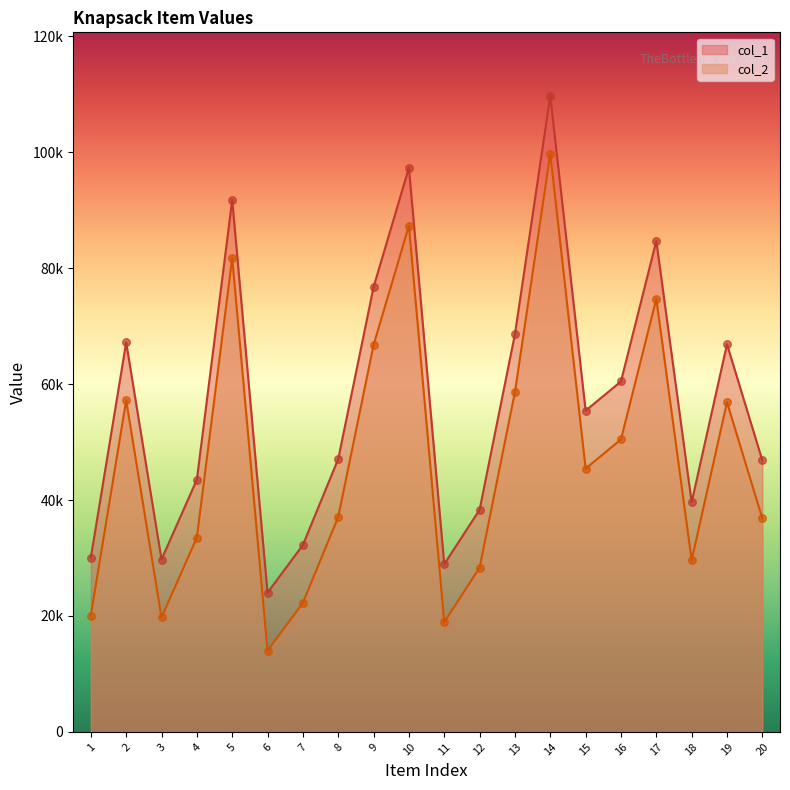

At how many categories does at least one series exceed 64896?

8